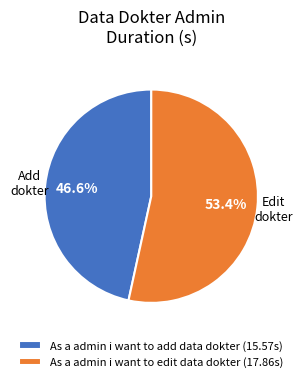

How many slices are in this pie chart?

2